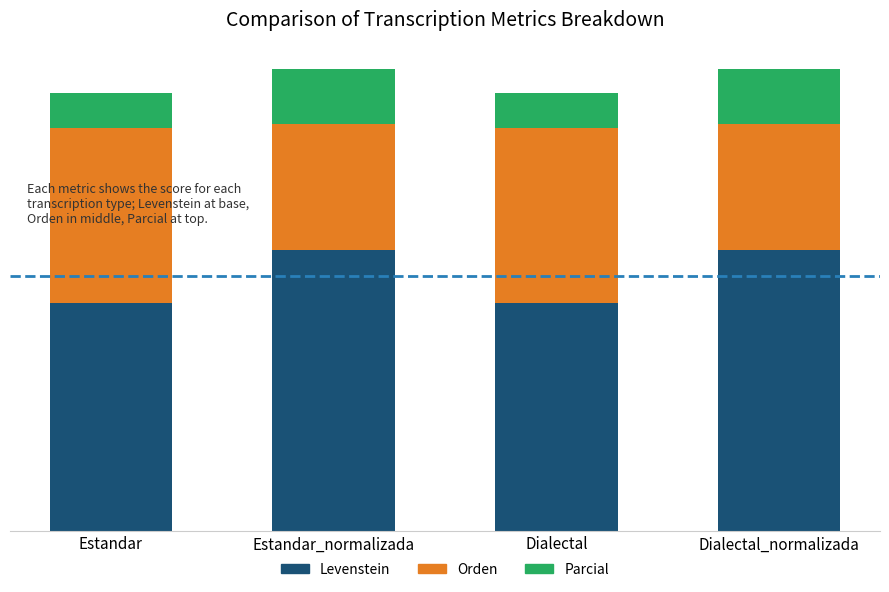

What is the label of the 2nd bar from the left?

Estandar_normalizada